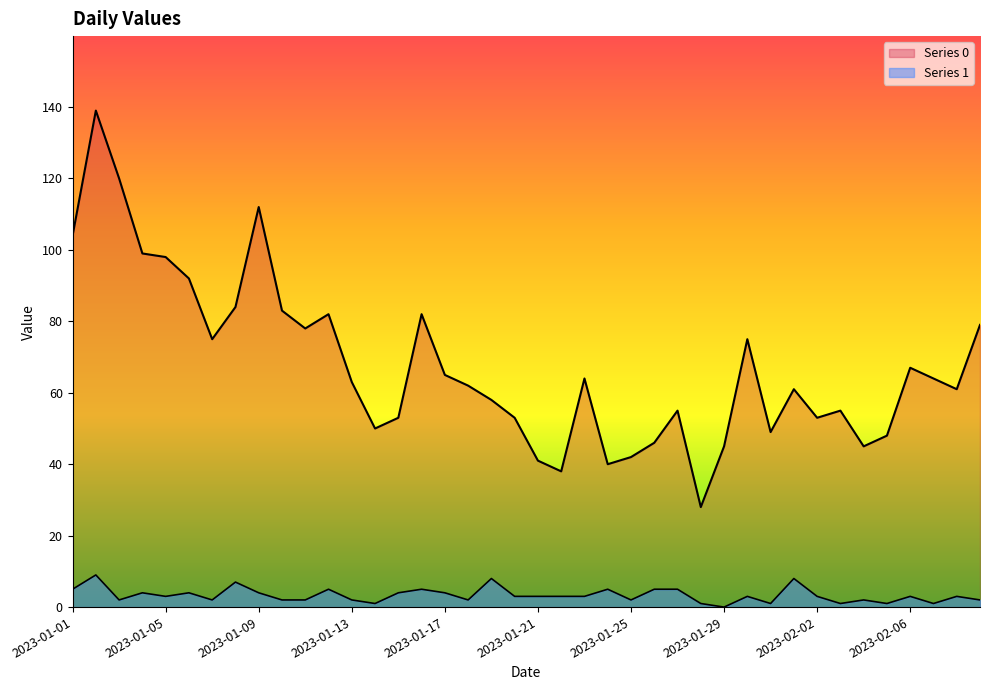

What is the difference between the second highest and minimum values in the Series 1 series?

8